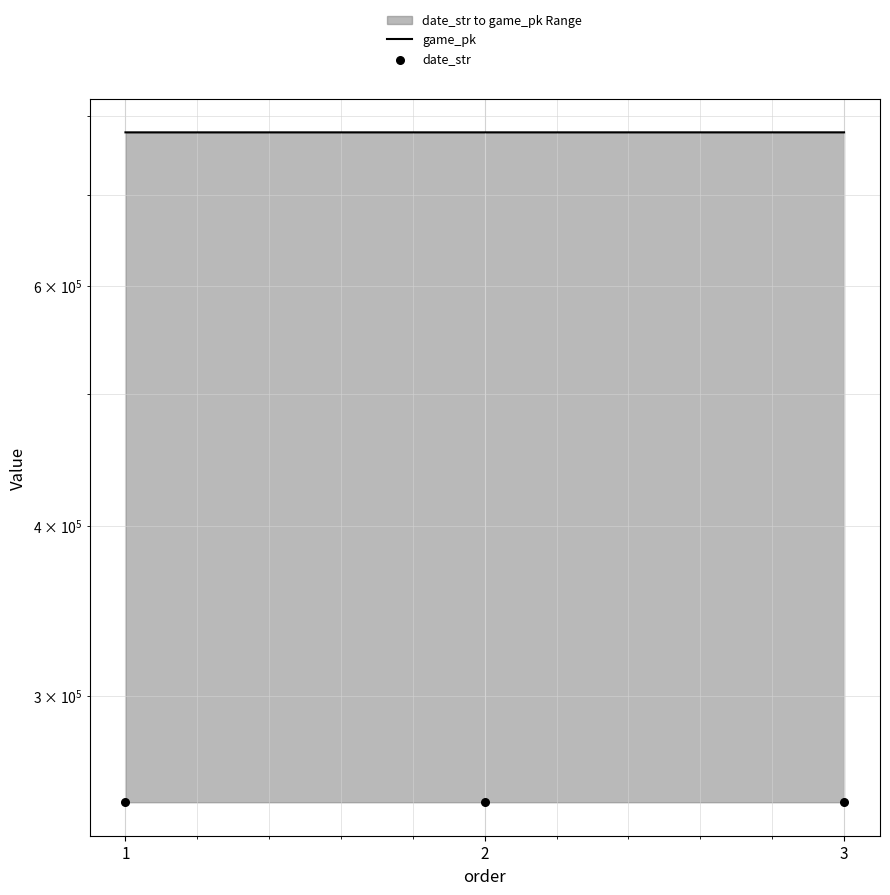

What are all the series names shown in the legend?

game_pk, date_str